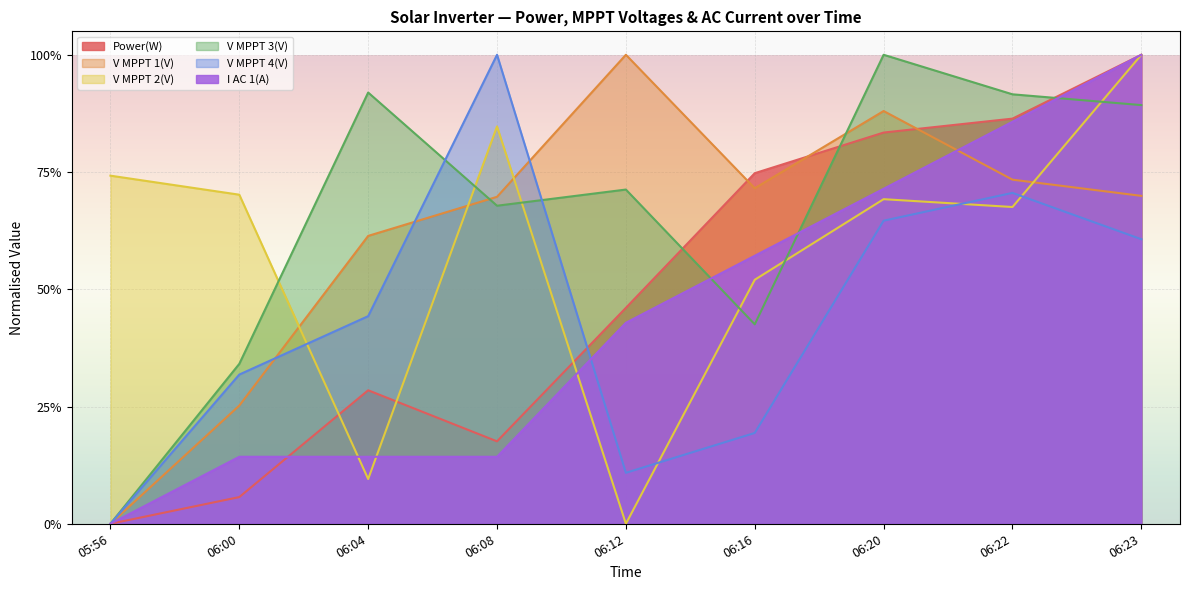

True or false: Power(W) has a value of 0.8 at 06:20.

True